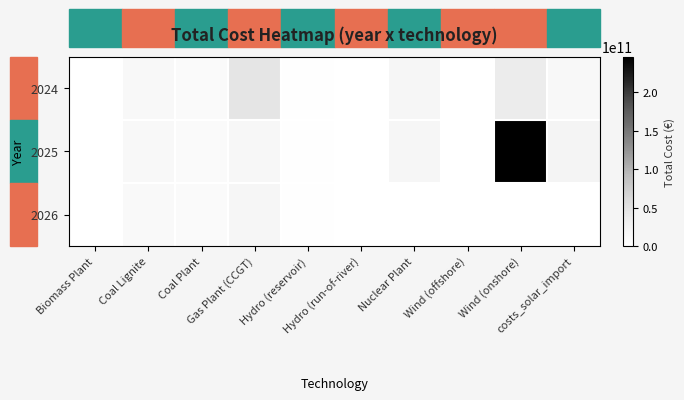

Reading left to right, transcribe all the data shown in this chart.

2024: Biomass Plant=0.0	Coal Lignite=13269955072.5	Coal Plant=9623171128.6	Gas Plant (CCGT)=45749578275.1	Hydro (reservoir)=1740156489.6	Hydro (run-of-river)=463531839.9	Nuclear Plant=18852453993.6	Wind (offshore)=780737500.3	Wind (onshore)=36371657373.6	costs_solar_import=13267724800.0
2025: Biomass Plant=0.0	Coal Lignite=12883451526.7	Coal Plant=9342884590.9	Gas Plant (CCGT)=17098442104.3	Hydro (reservoir)=1689472320.0	Hydro (run-of-river)=450030912.5	Nuclear Plant=18303353391.8	Wind (offshore)=757997573.1	Wind (onshore)=246626694391.5	costs_solar_import=22928164928.0
2026: Biomass Plant=0.0	Coal Lignite=12508205365.8	Coal Plant=9070761738.7	Gas Plant (CCGT)=18687795853.3	Hydro (reservoir)=1640264388.3	Hydro (run-of-river)=0.0	Nuclear Plant=0.0	Wind (offshore)=0.0	Wind (onshore)=0.0	costs_solar_import=0.0